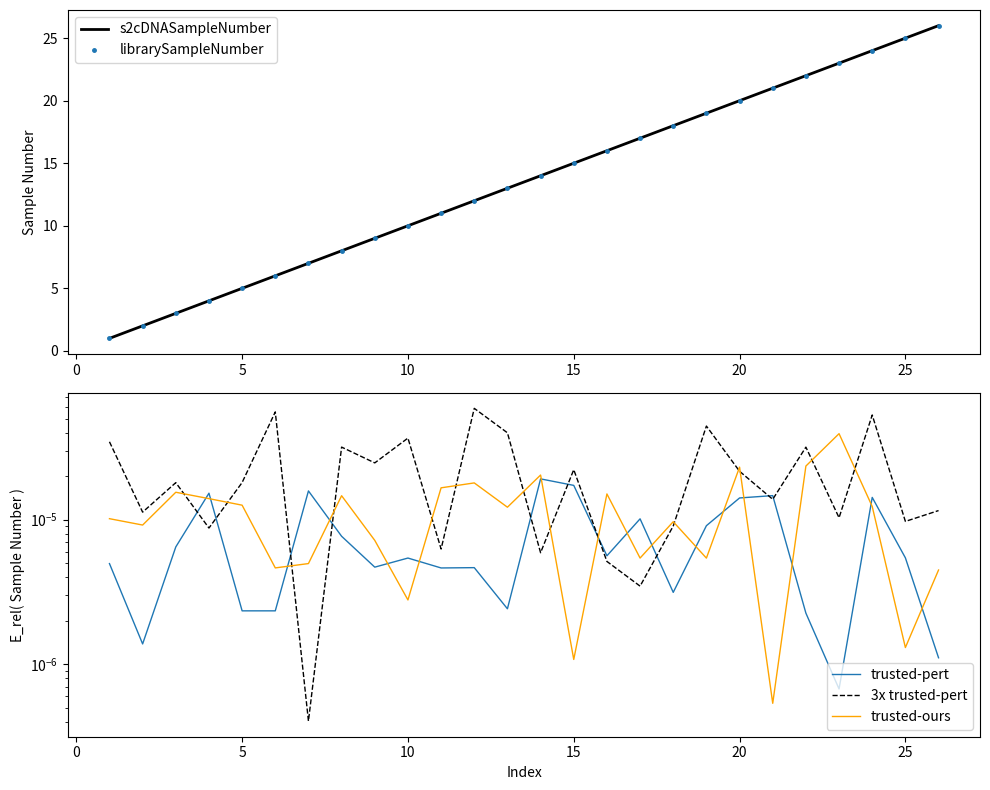

What is the greatest value displayed?

26.0